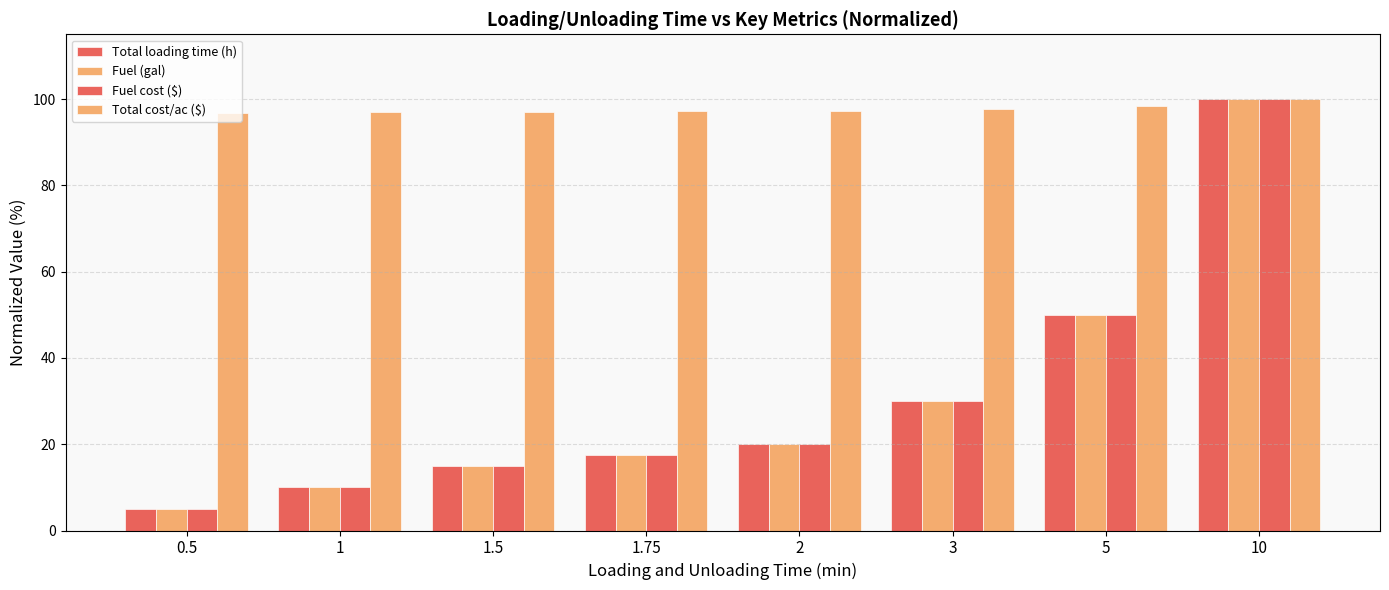

The Fuel cost ($) series shows 15.0 at 1.5. True or false?

True